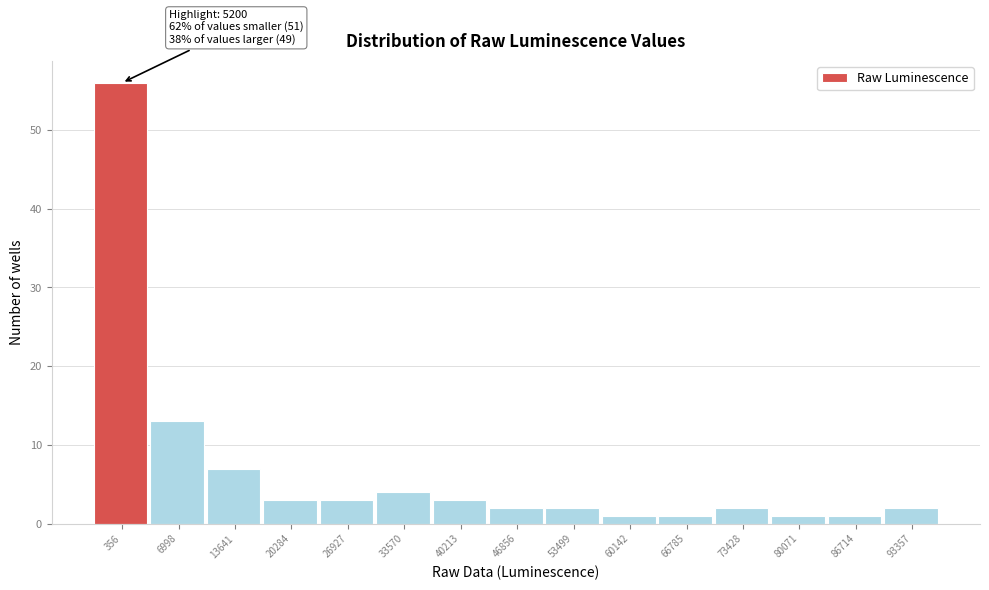

Reading right to left, what are all the values shown in this chart?

2	1	1	2	1	1	2	2	3	4	3	3	7	13	56